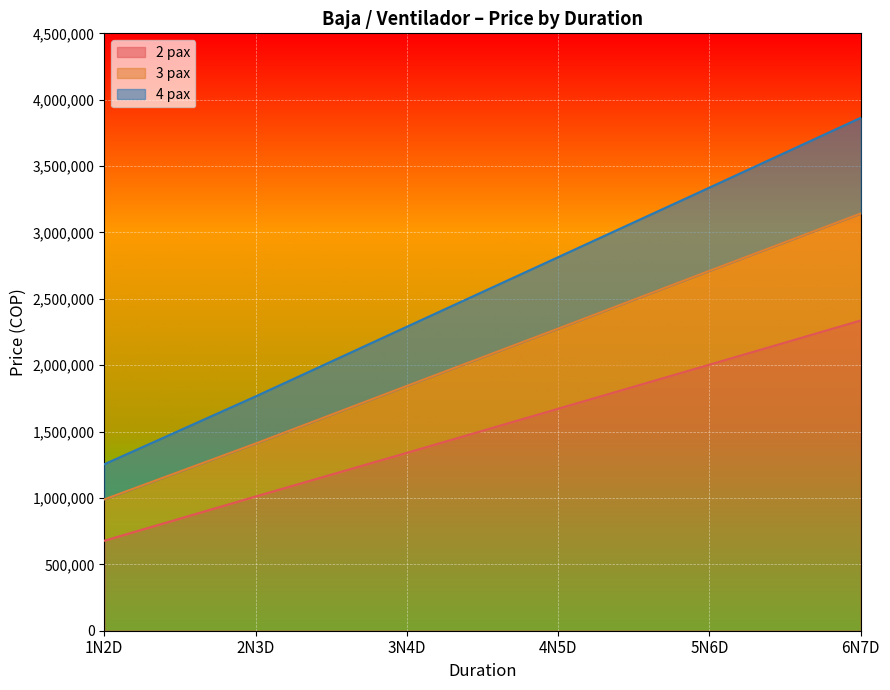

What are all the series names shown in the legend?

2 pax, 3 pax, 4 pax